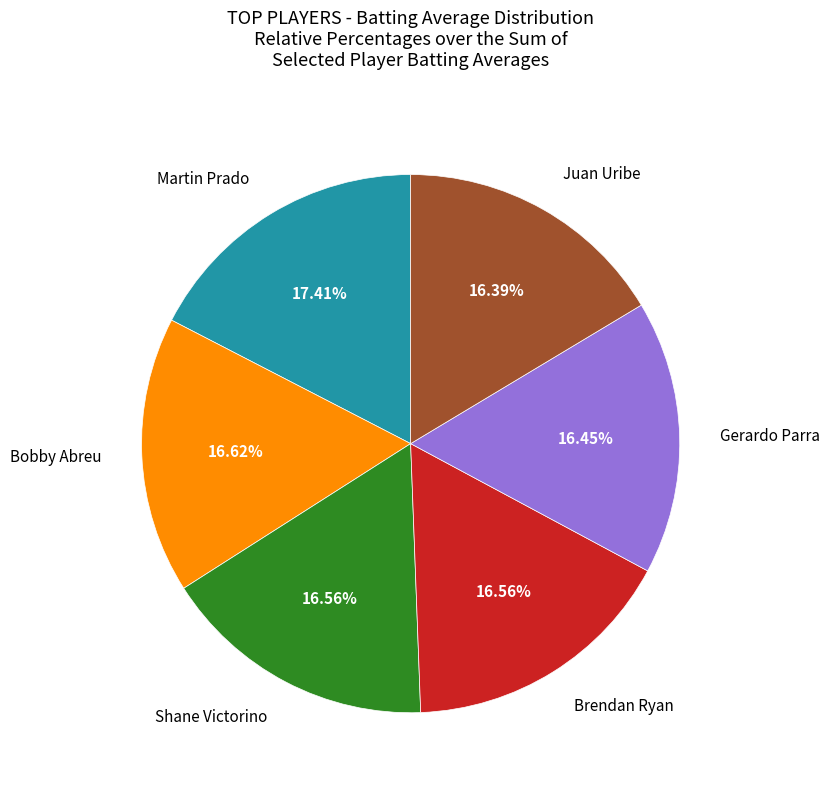

What percentage is NOT represented by Brendan Ryan?

83.4%